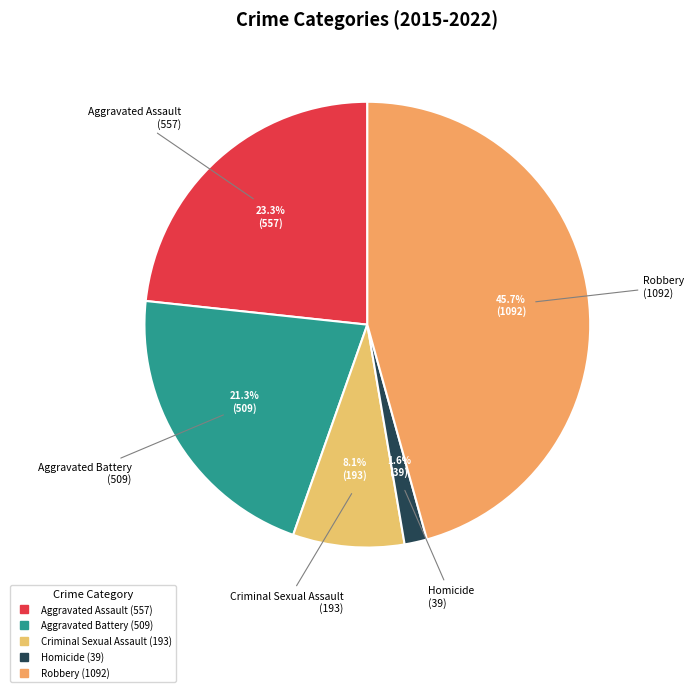

Which has a higher value, Aggravated Battery or Robbery?

Robbery